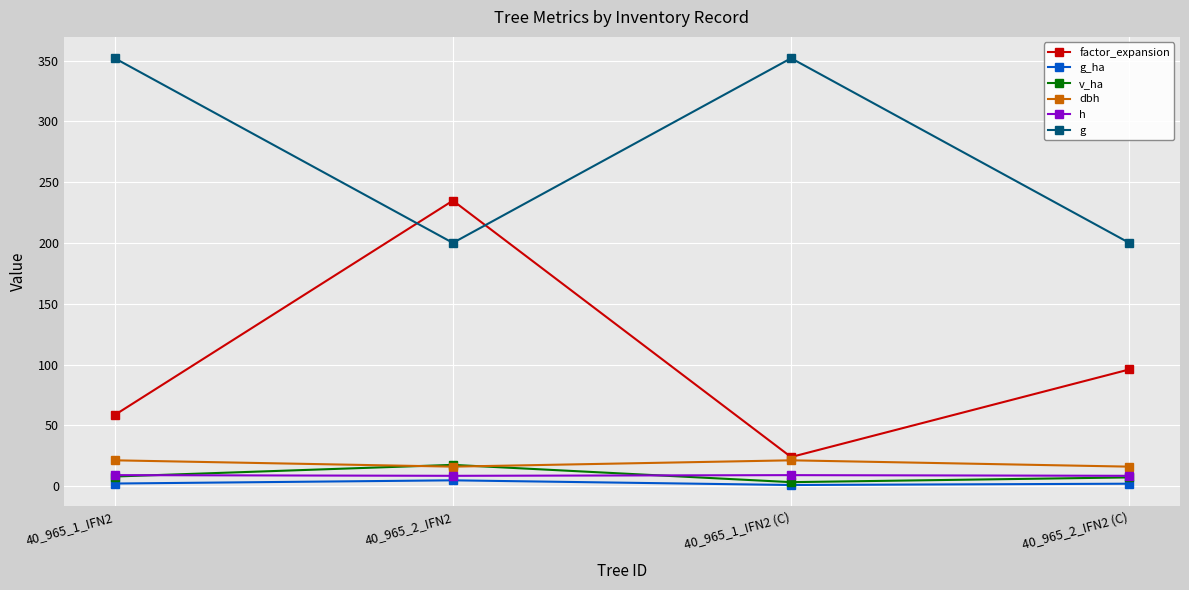

What is the difference between the h values at 40_965_2_IFN2 and 40_965_1_IFN2 (C)?

0.6